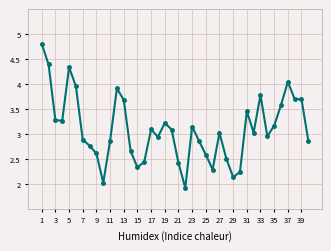

Count the number of values greater than 3.

21